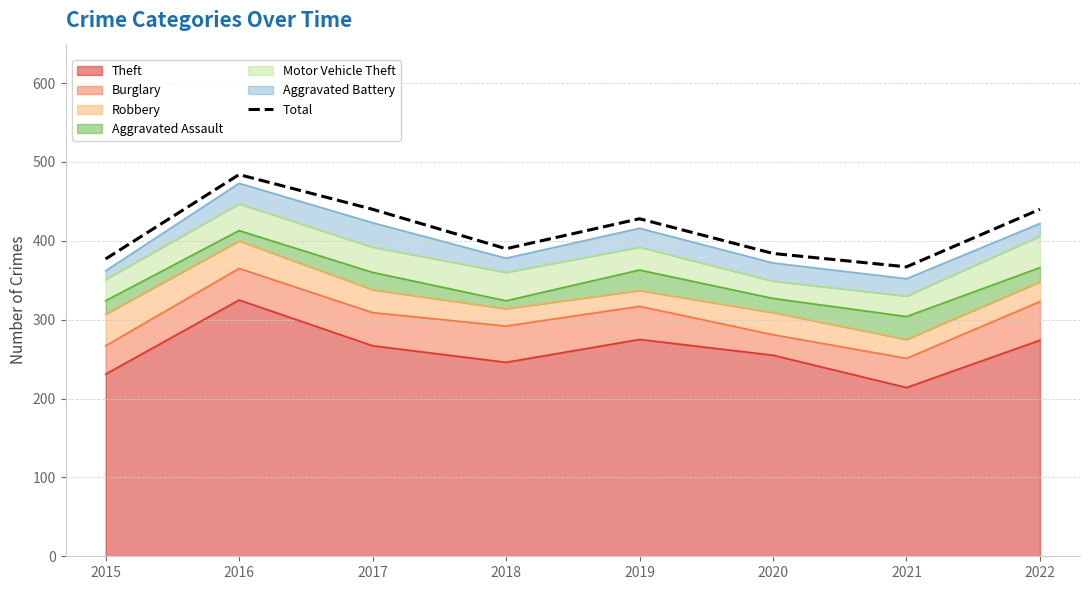

What is the value of the 1st point from the left?

377